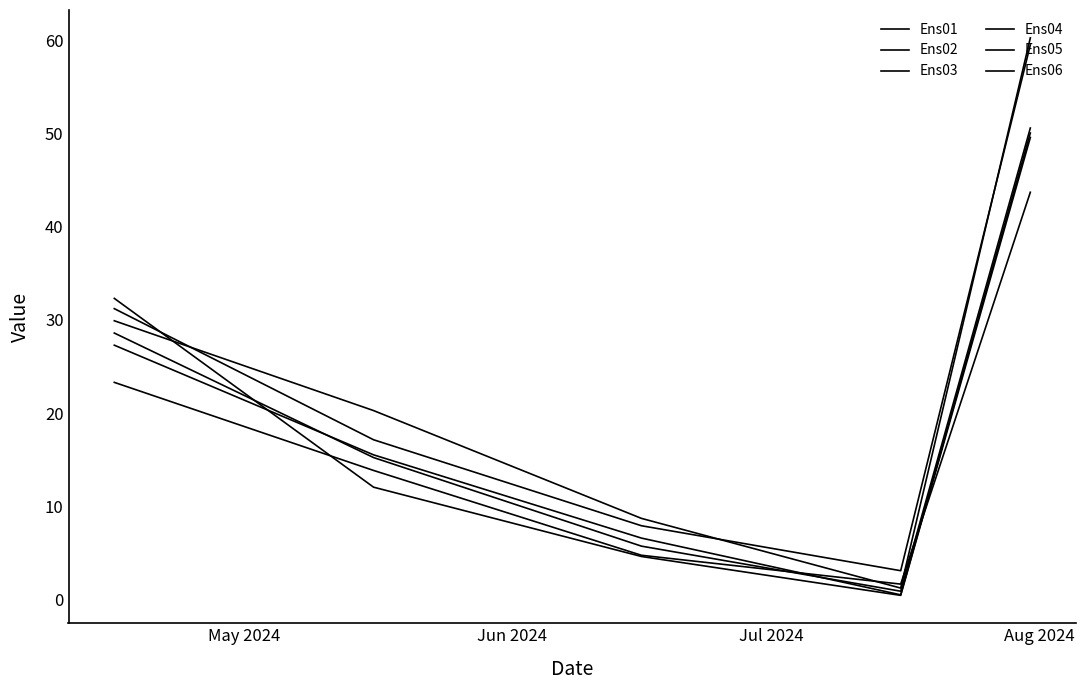

How many lines are shown in the chart?

6